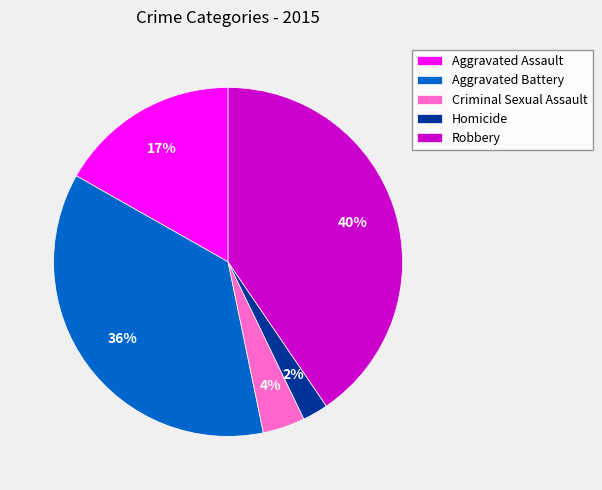

The Homicide slice represents 2% of the pie. True or false?

True